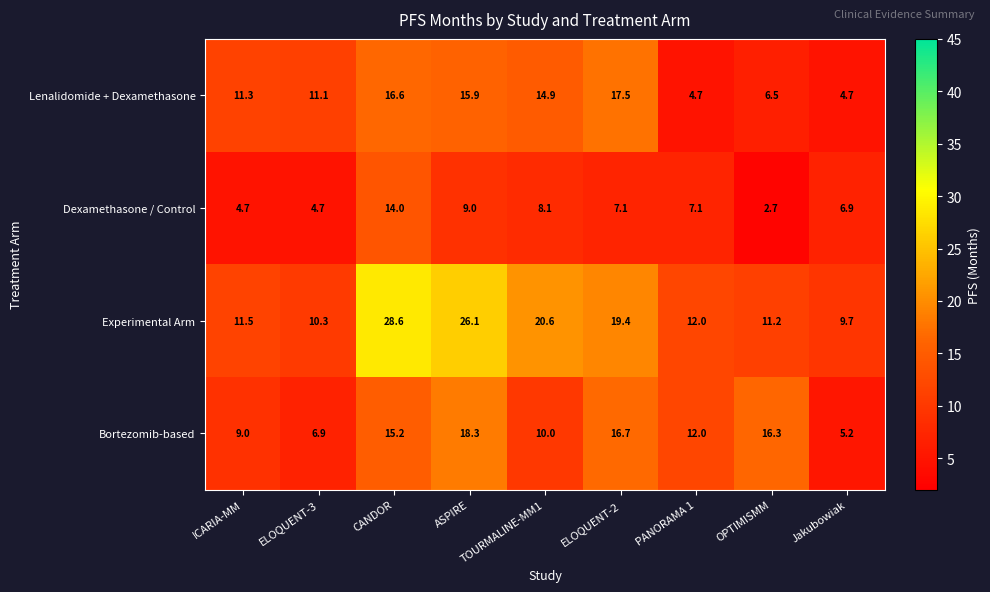

At which label does Lenalidomide + Dexamethasone first exceed 11?

ICARIA-MM